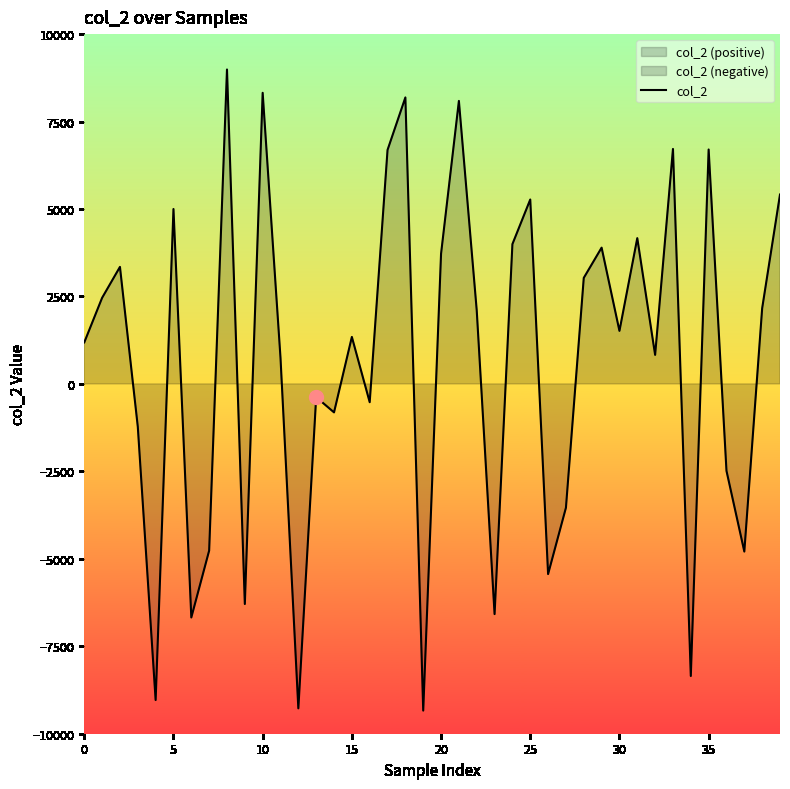

Reading left to right, transcribe all the data shown in this chart.

1187.1	2461.8	3345.6	-1223.9	-9037.4	5000.3	-6676.4	-4765.2	8988.4	-6292.0	8322.0	743.5	-9274.6	-378.2	-813.7	1343.3	-522.4	6688.6	8189.9	-9338.3	3722.2	8090.3	2099.6	-6580.5	3995.9	5272.0	-5435.7	-3539.7	3031.3	3895.7	1516.1	4167.8	830.3	6717.0	-8350.1	6701.4	-2484.9	-4792.3	2161.5	5414.2